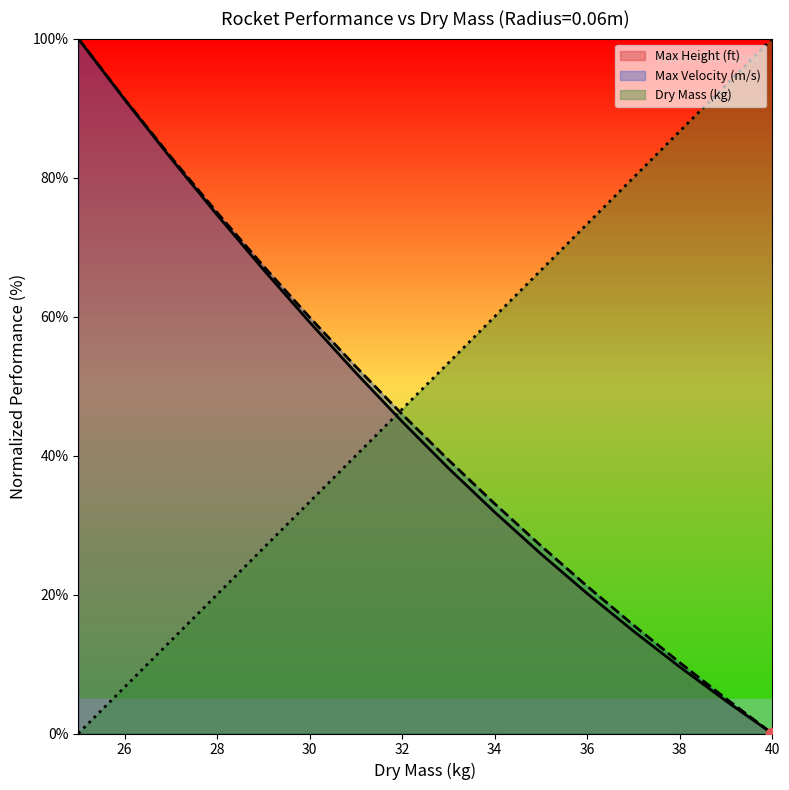

Is the value of Dry Mass (kg) at 31 greater than the value of Max Velocity (m/s) at 40?

Yes